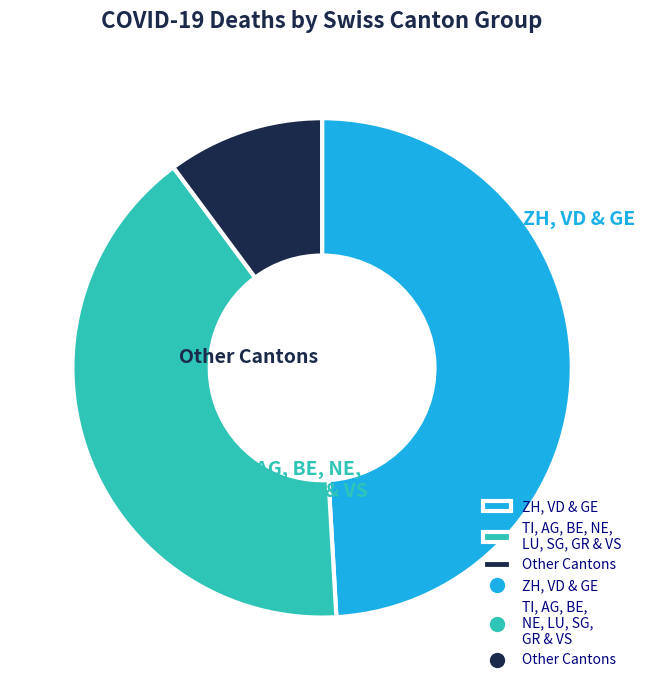

Is there a majority slice in this chart?

No